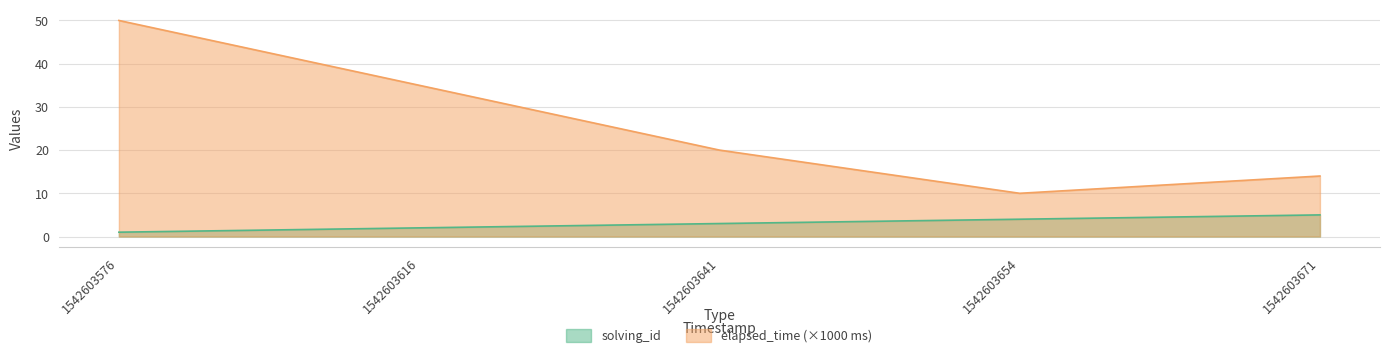

True or false: solving_id has a value of 4 at 1542603654.

True